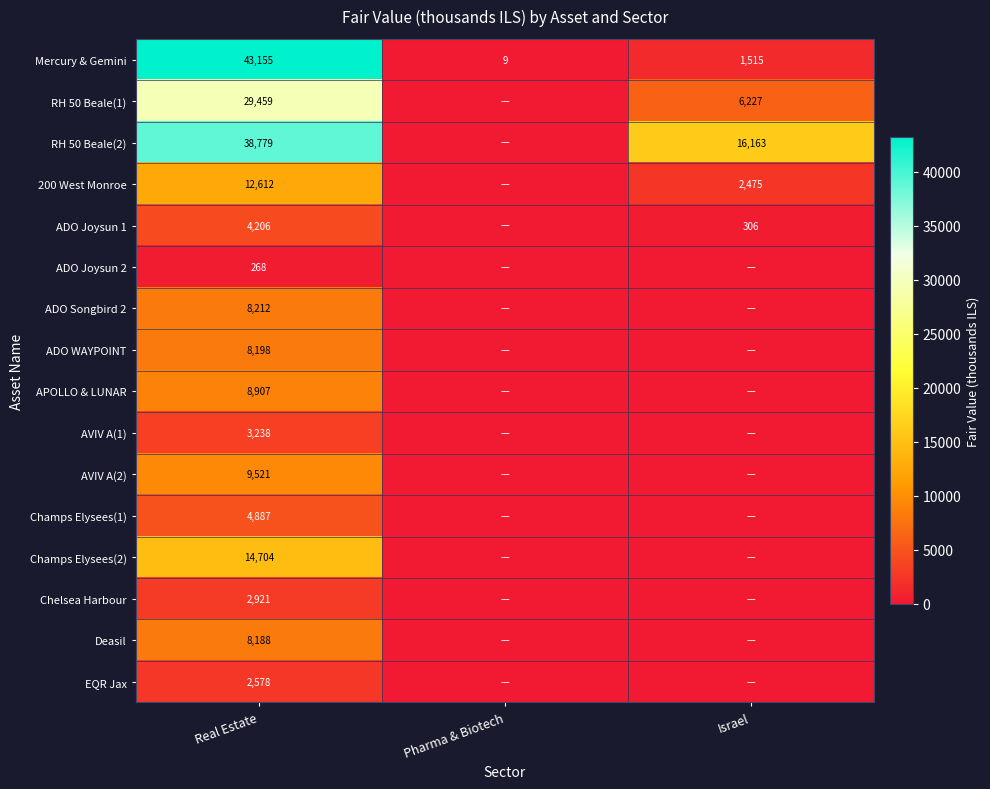

At how many categories does at least one series exceed 23597?

1